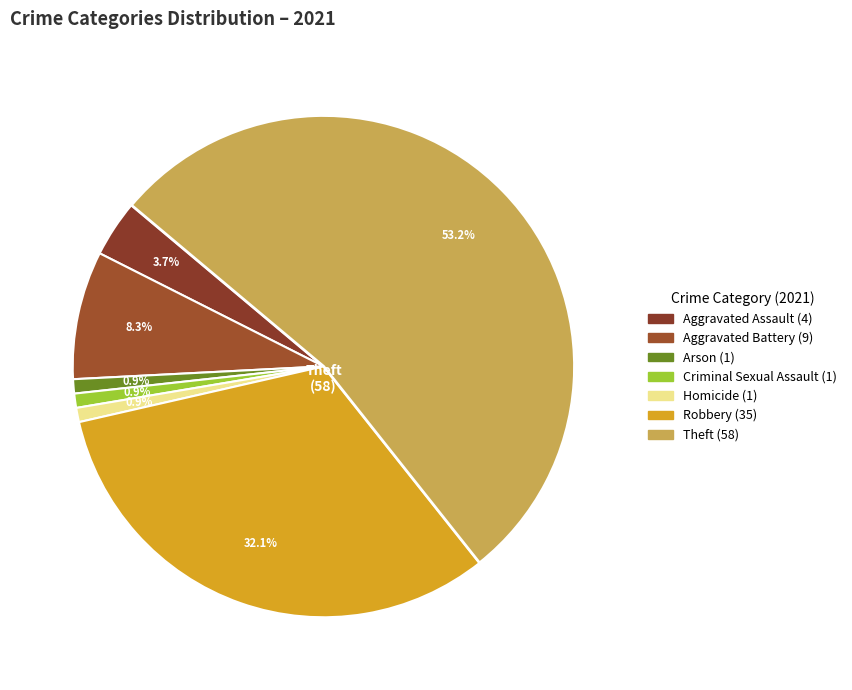

Count the number of slices in the pie.

7